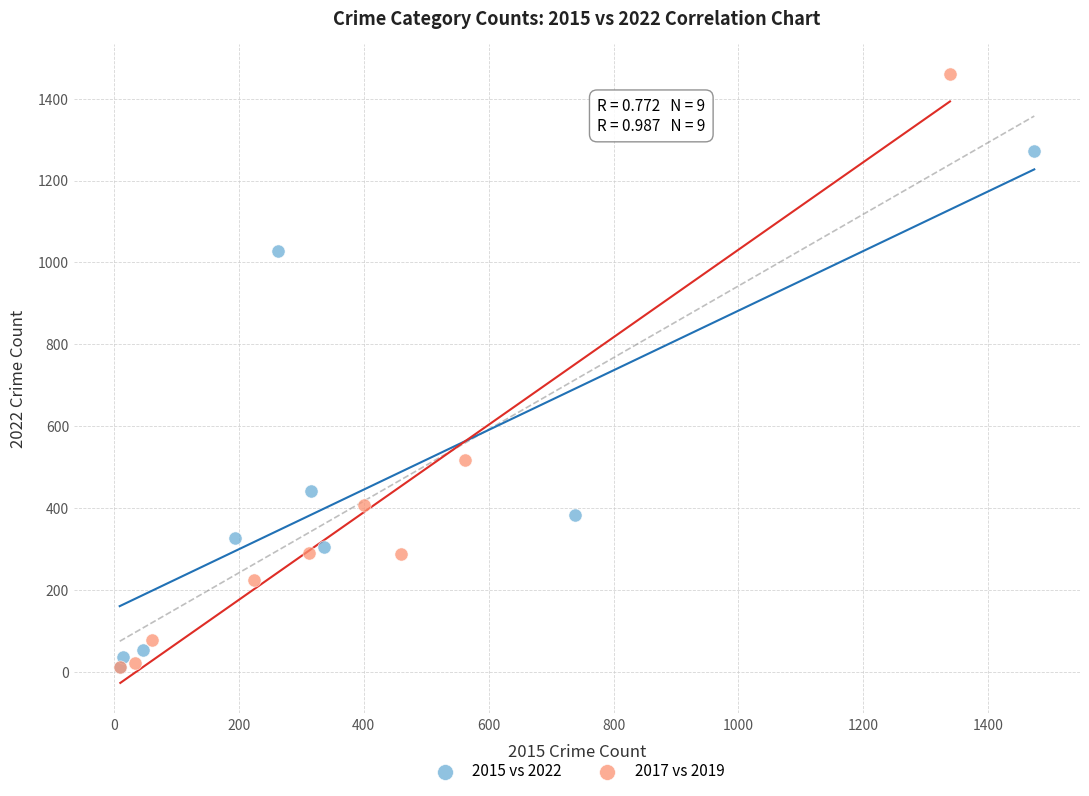

Which series contains the highest Y value?

2017 vs 2019